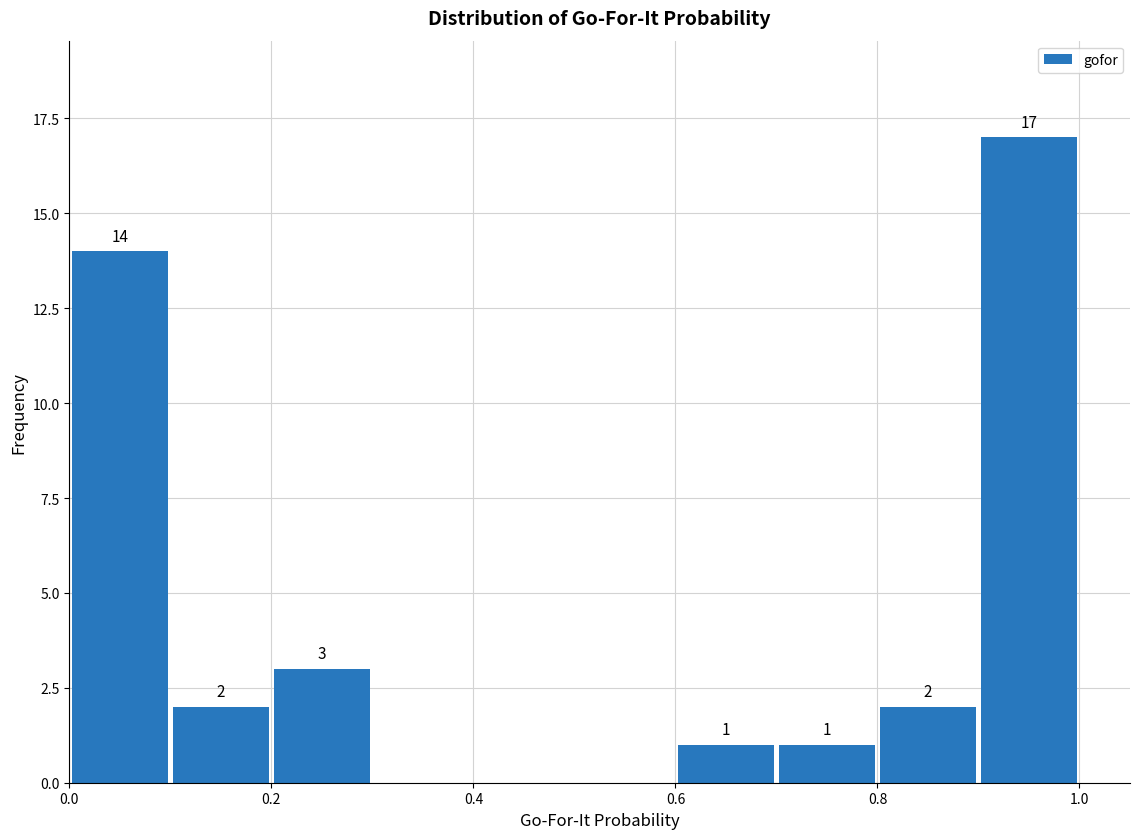

Which range on the x-axis has the tallest bar?

0.9 to 1.0